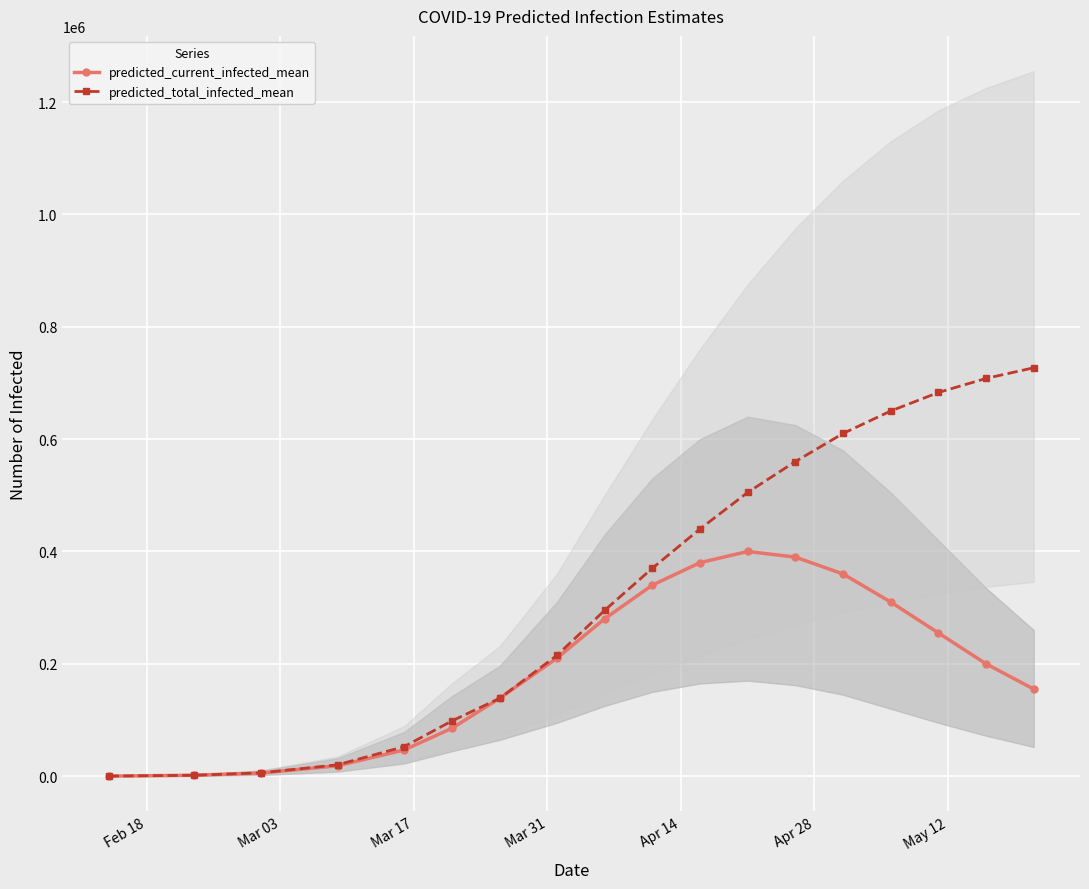

True or false: predicted_current_infected_mean and predicted_total_infected_mean intersect in this chart.

False